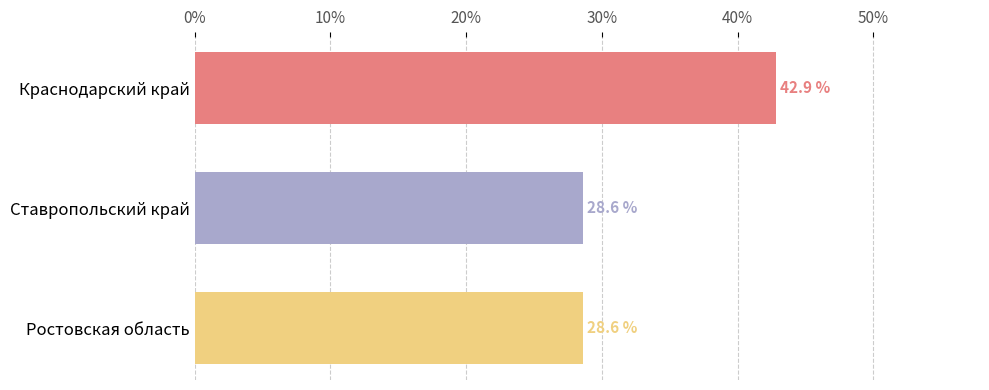

What is the sum of the values at Ставропольский край and Ростовская область?

57.1